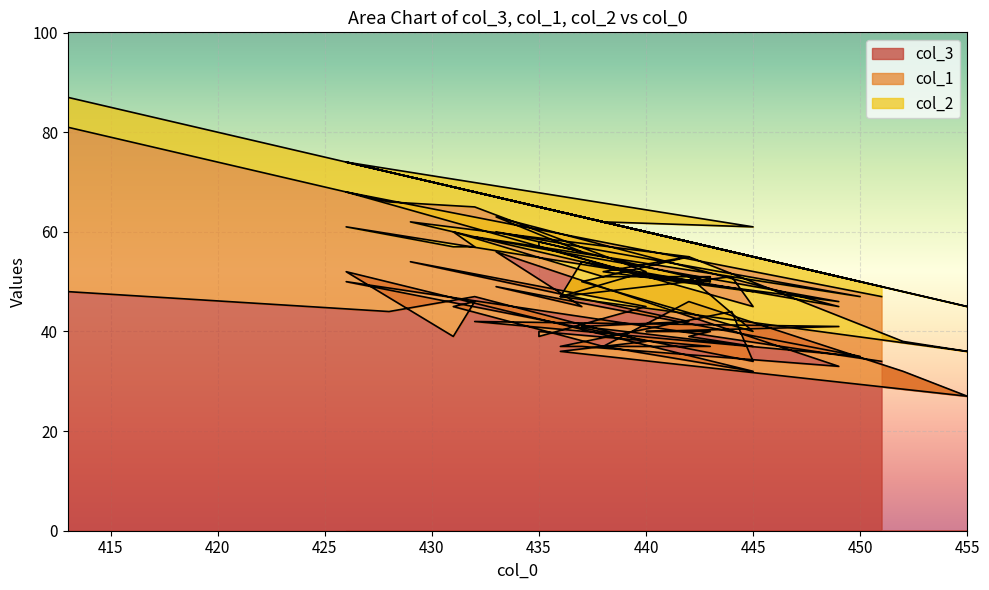

What is the difference between the col_3 values at 437 and 426?

11